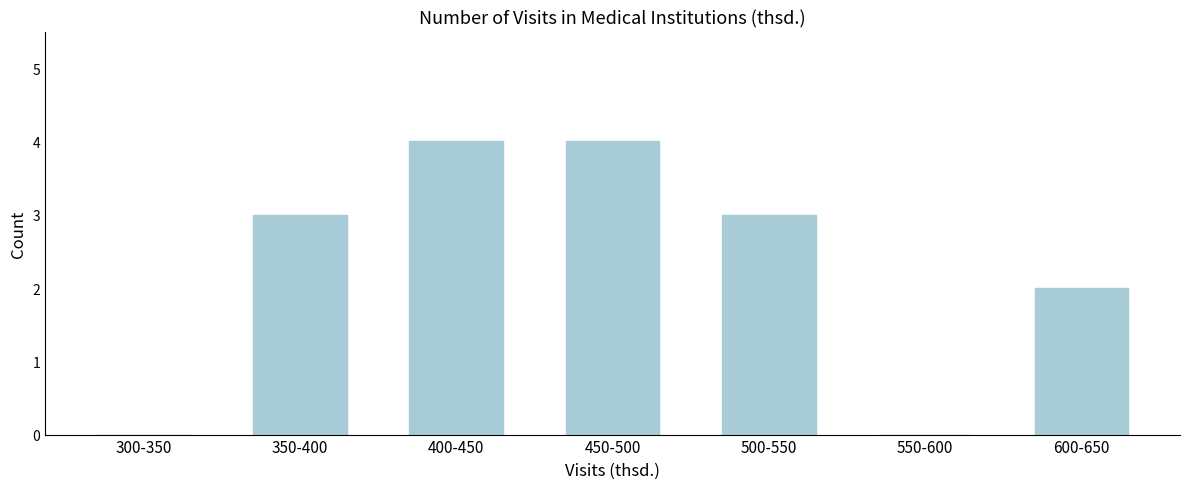

Reading left to right, what are all the values shown in this chart?

300-350=0	350-400=3	400-450=4	450-500=4	500-550=3	550-600=0	600-650=2